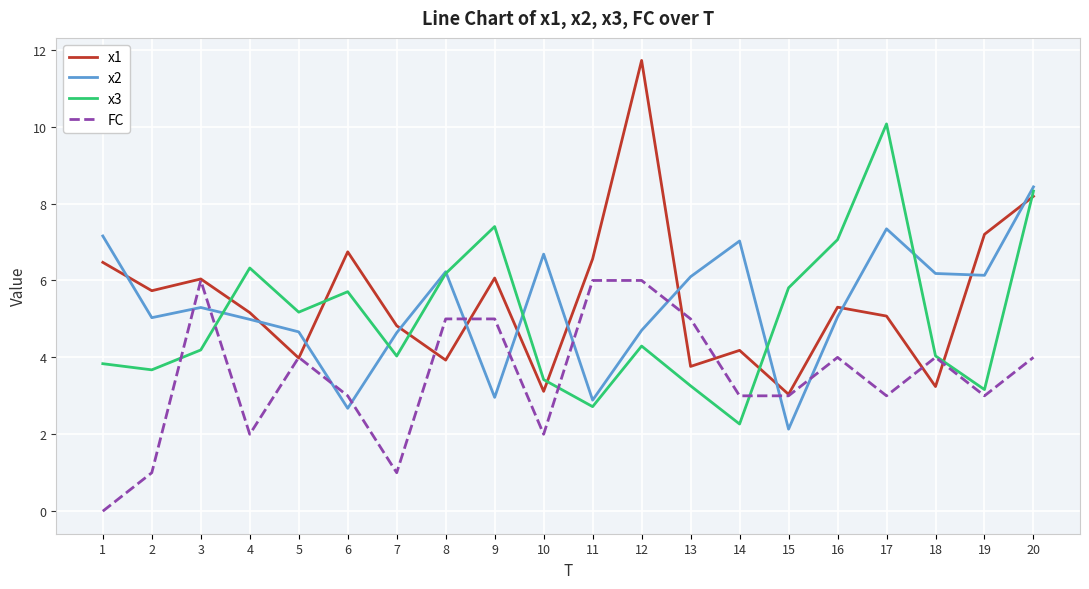

What is the difference between the x1 values at 8 and 12?

7.8